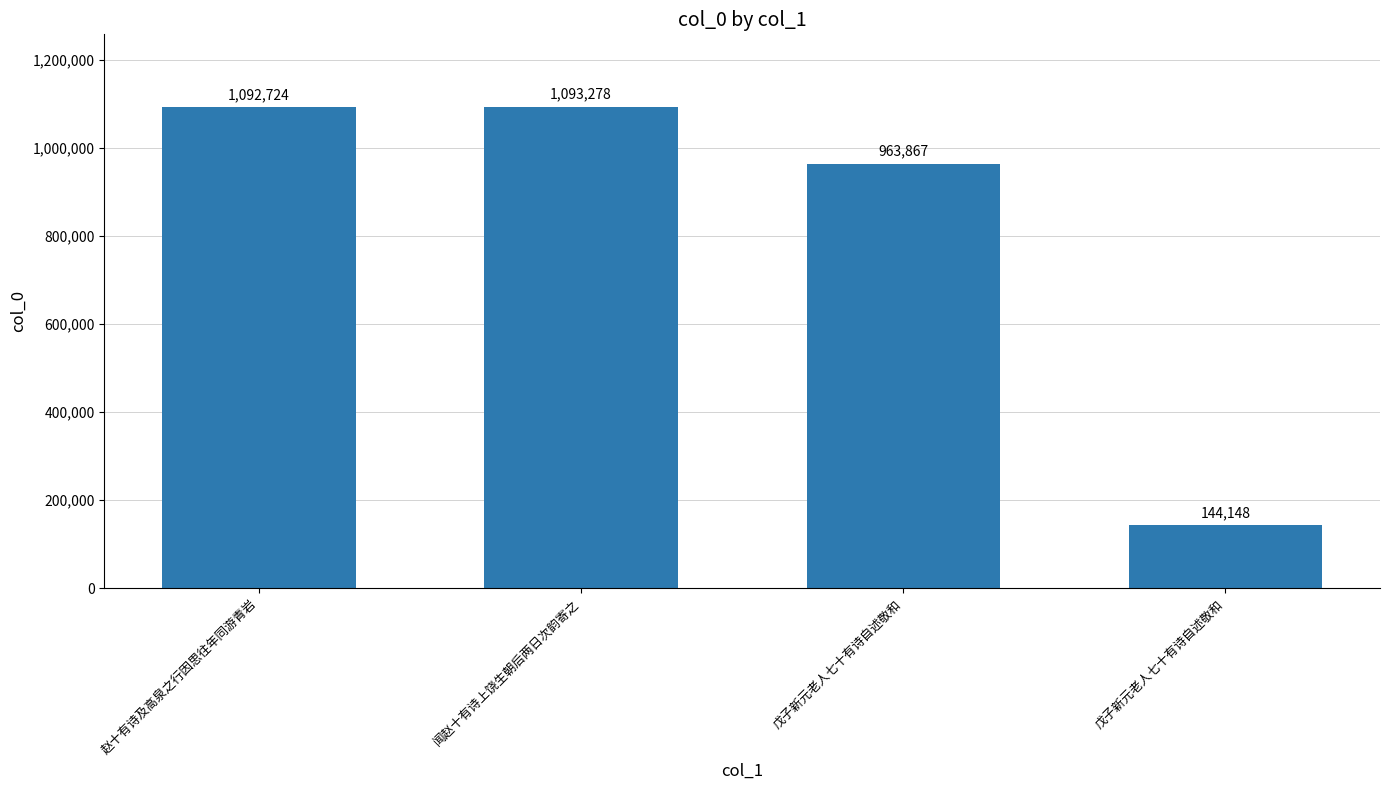

Reading left to right, extract all data points from this chart.

赵十有诗及高泉之行因思往年同游青岩=1092724	闻赵十有诗上饶生朝后两日次韵寄之=1093278	戊子新元老人七十有诗自述敬和=963867	戊子新元老人七十有诗自述敬和=144148